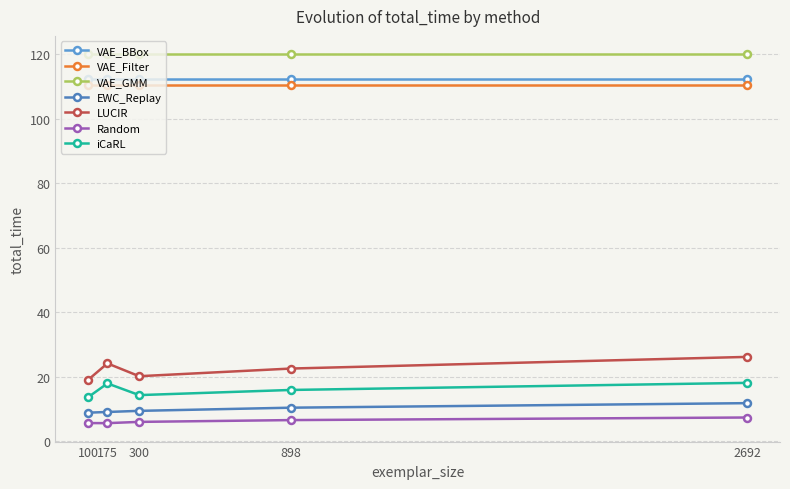

Between 898 and 100, which is larger?

898